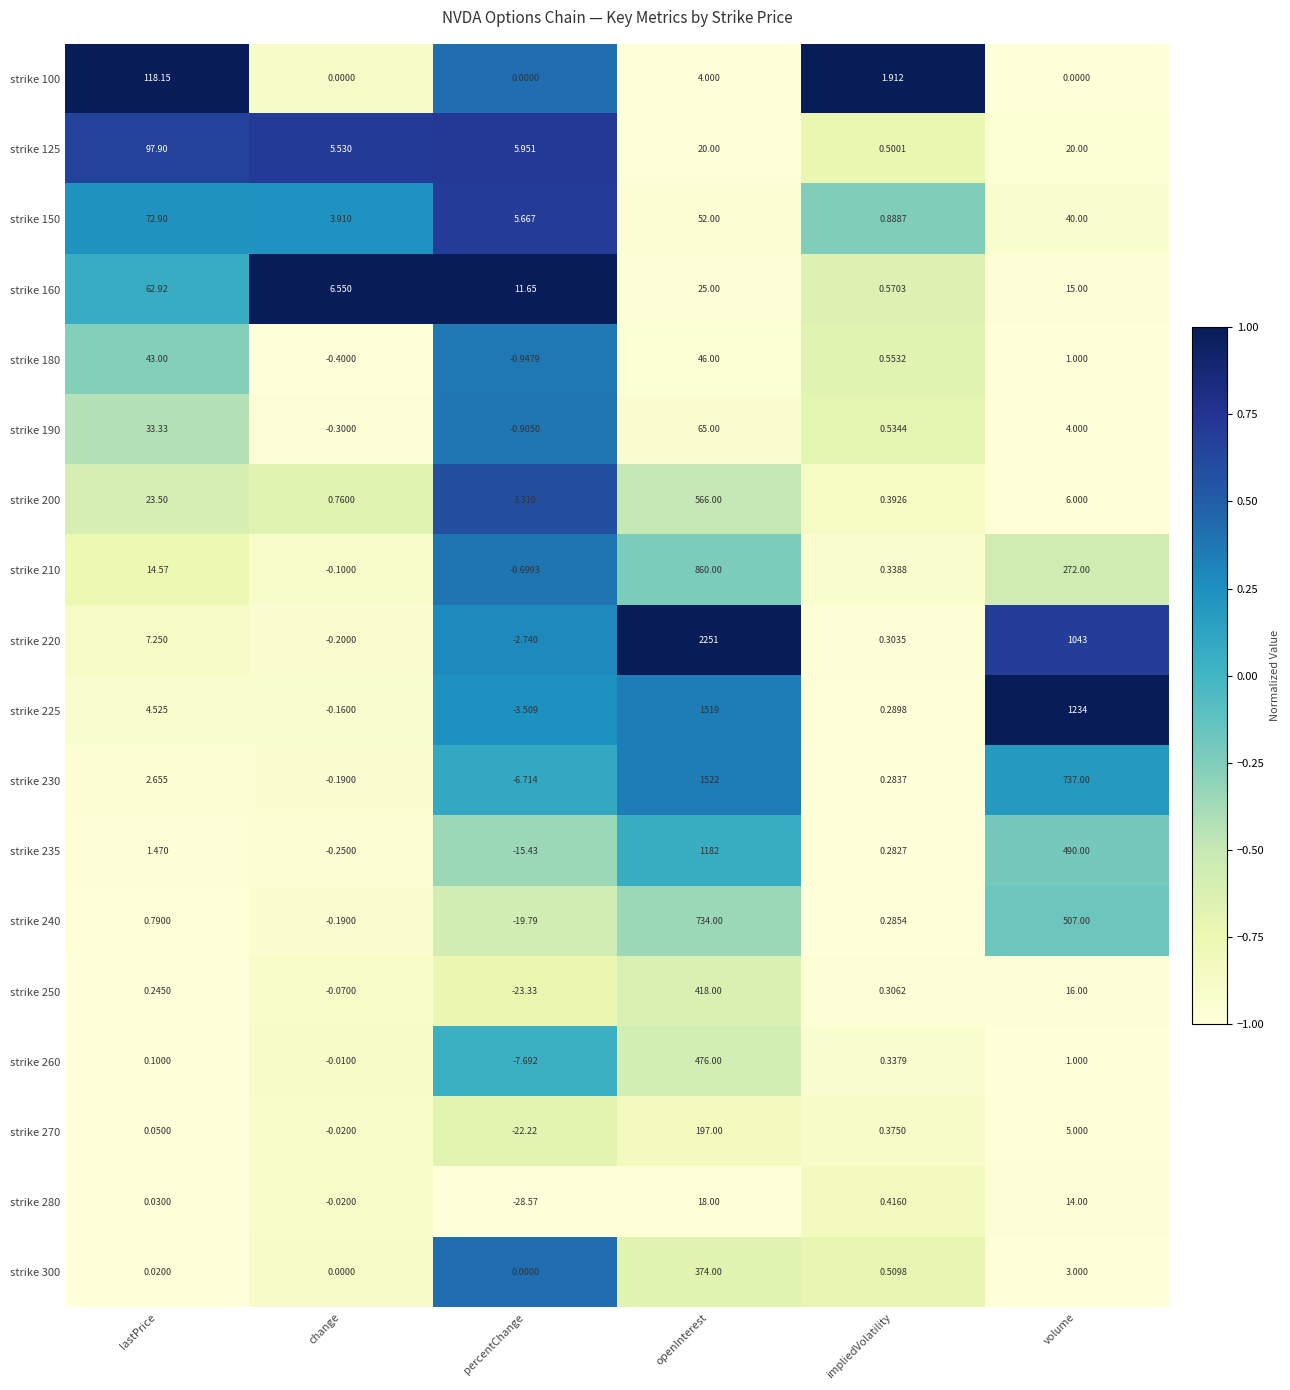

Where is strike 200 nearest to the value 283?

lastPrice